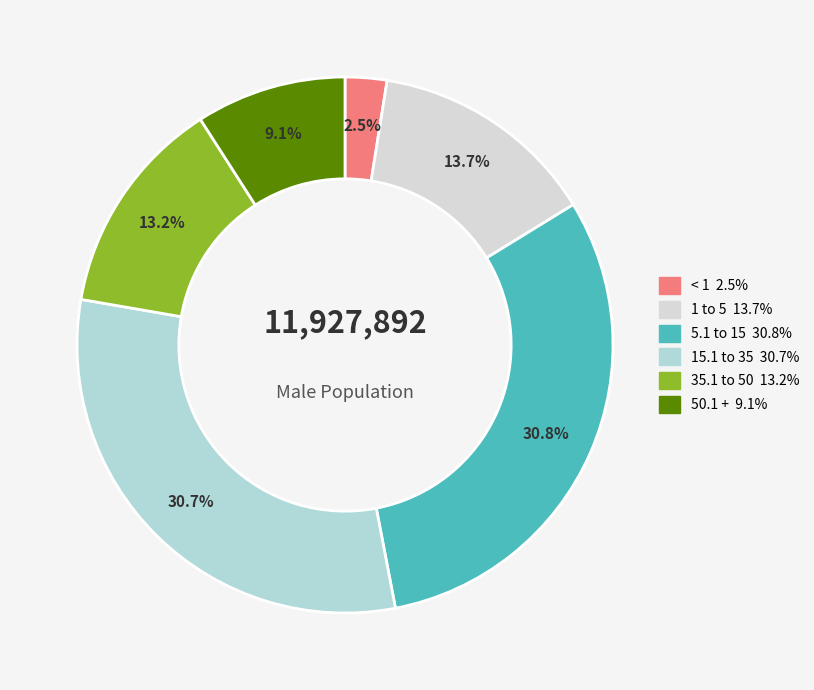

What is the smallest slice in the pie chart?

< 1